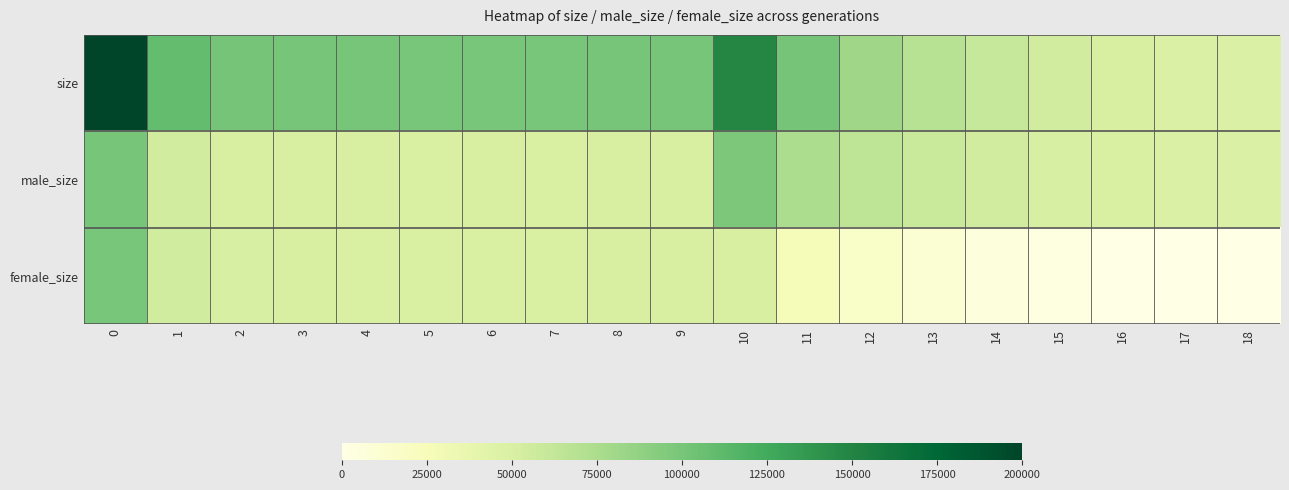

At 4, list the series in order from largest to smallest.

size, male_size, female_size